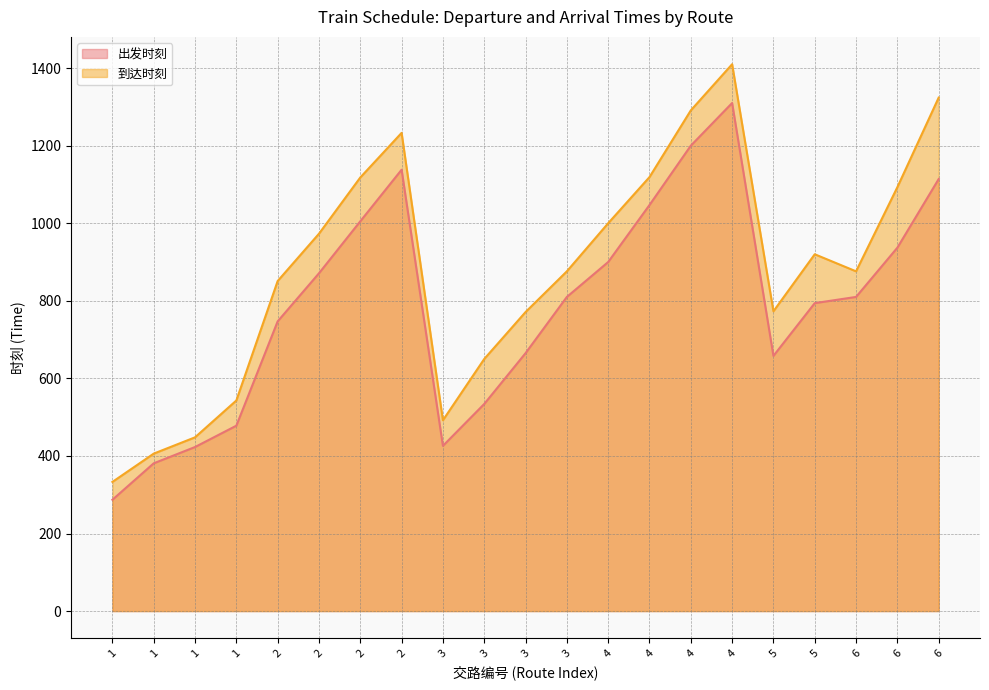

What is the highest value of the 出发时刻 series?

1310